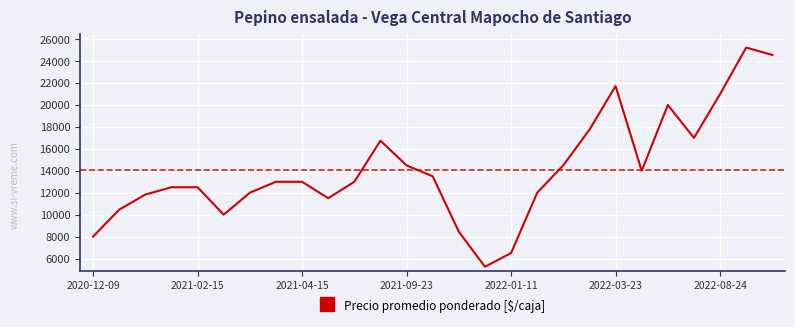

What is the smallest value displayed?

5250.0